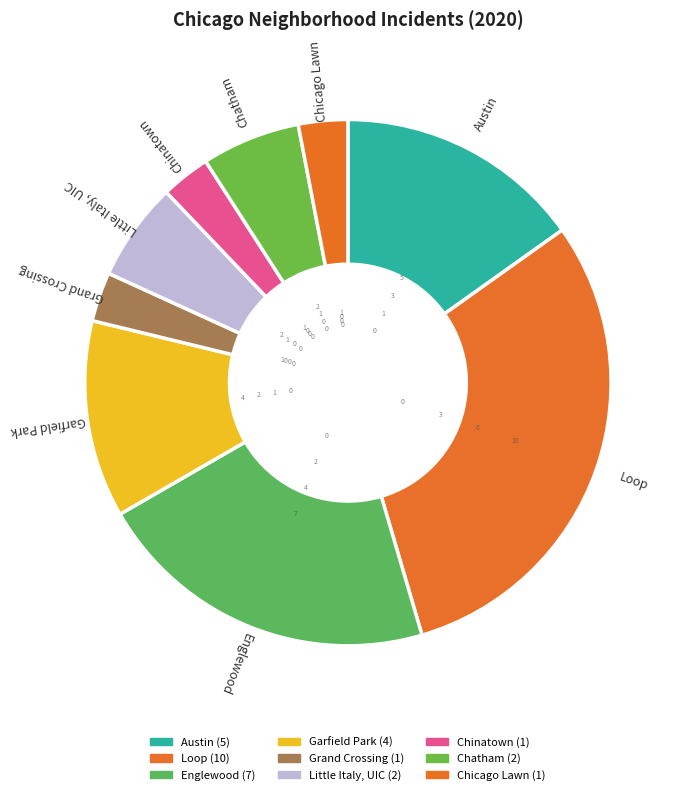

How many segments does this pie chart have?

9